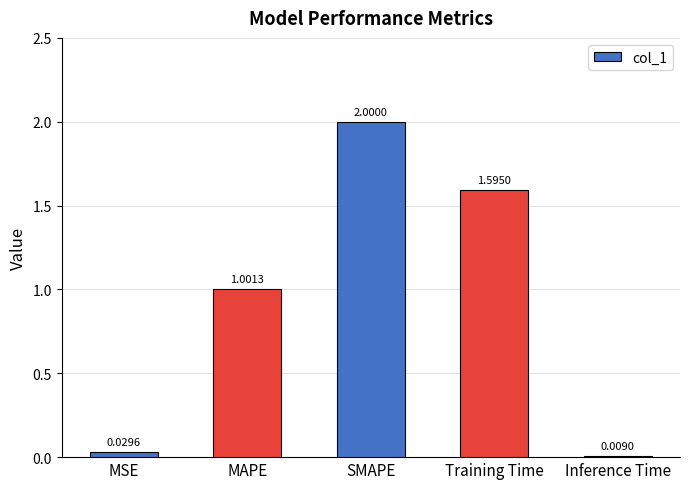

What is the change in value from MAPE to SMAPE?

+1.0